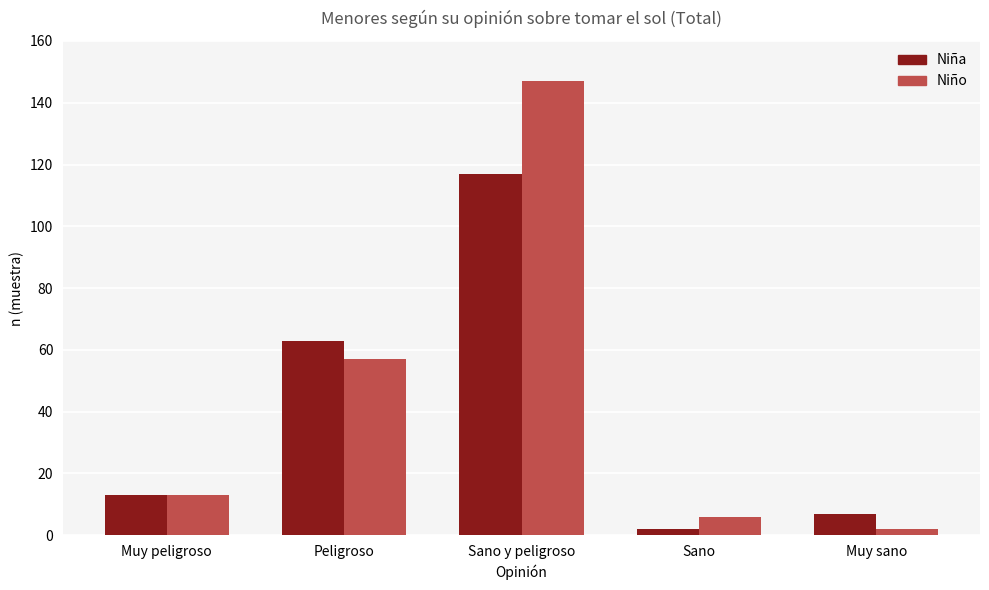

What is the label of the 2nd bar from the left?

Peligroso